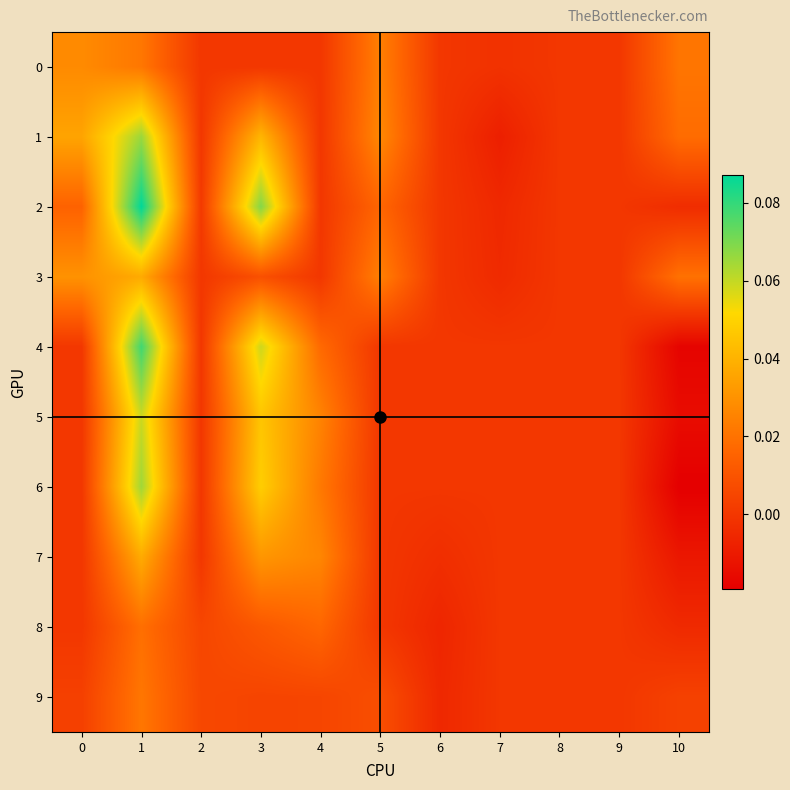

Count the number of categories in the chart.

11